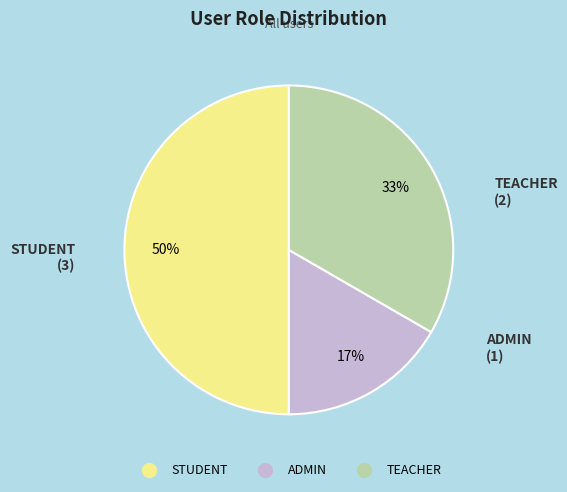

What is the largest slice in the pie chart?

STUDENT